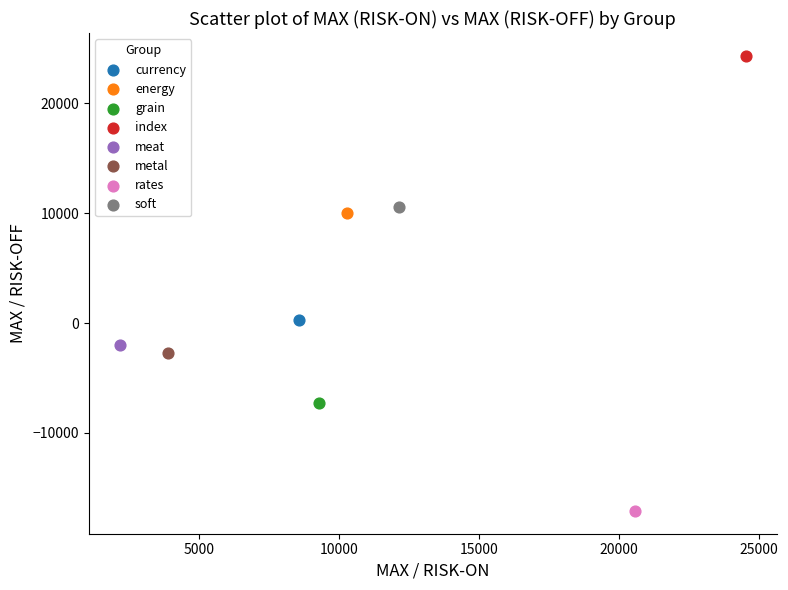

Which series reaches the maximum Y coordinate?

index